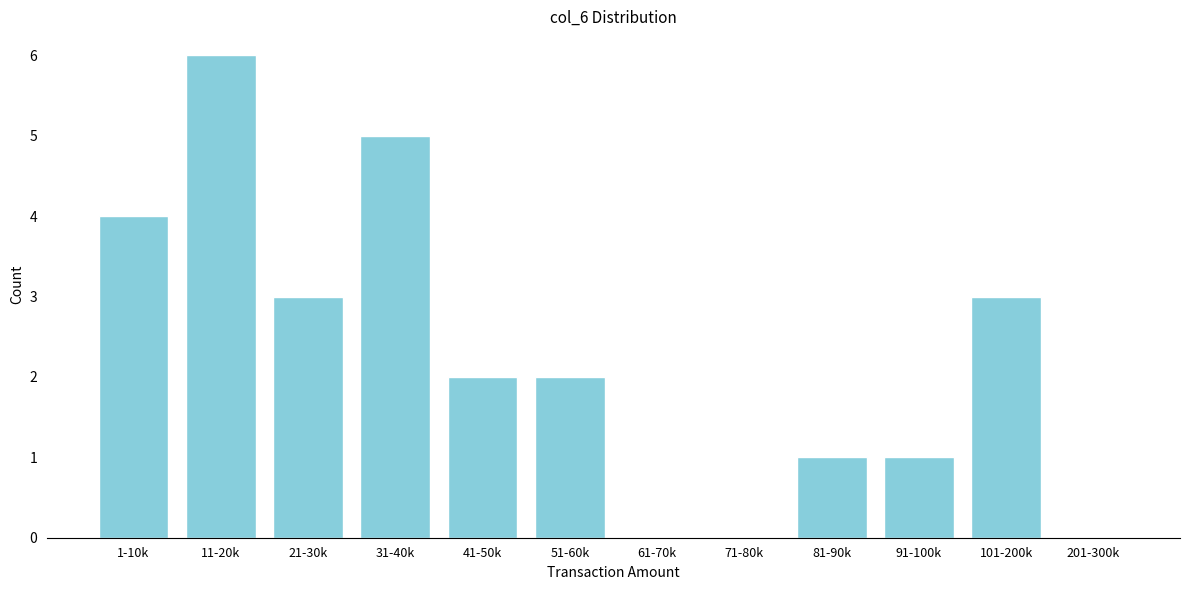

Reading left to right, extract all data points from this chart.

1-10k=4	11-20k=6	21-30k=3	31-40k=5	41-50k=2	51-60k=2	61-70k=0	71-80k=0	81-90k=1	91-100k=1	101-200k=3	201-300k=0